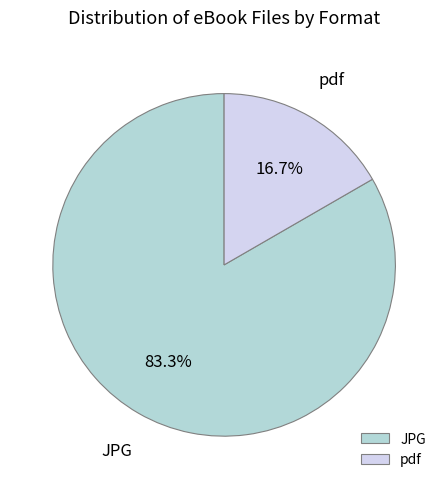

What is the smallest slice in the pie chart?

pdf